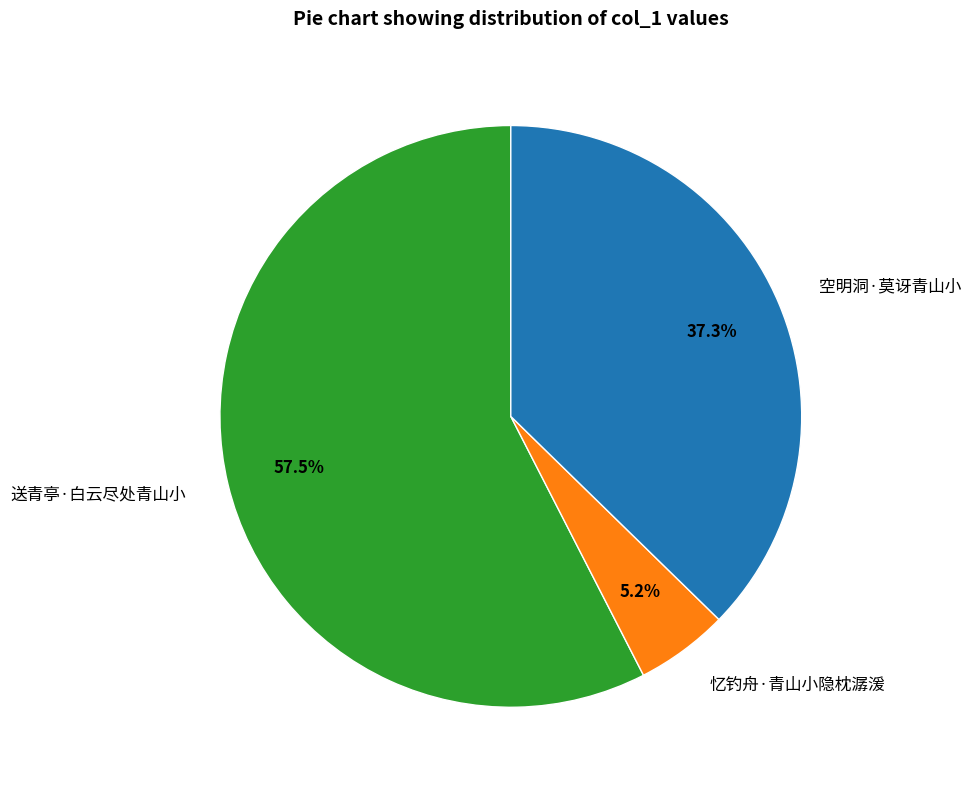

Which category has the biggest portion of the pie?

送青亭·白云尽处青山小